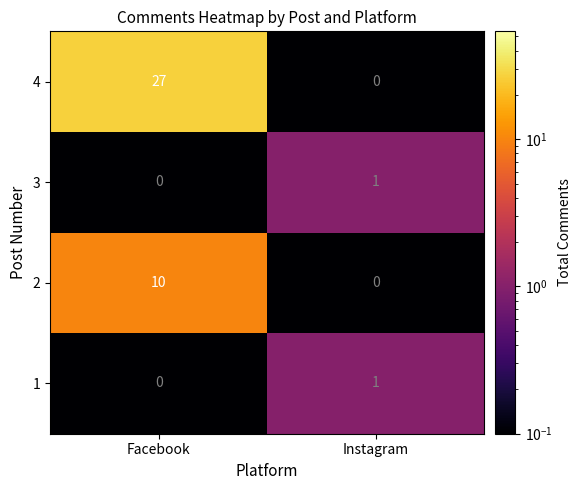

Which series changed the most between Facebook and Instagram?

4